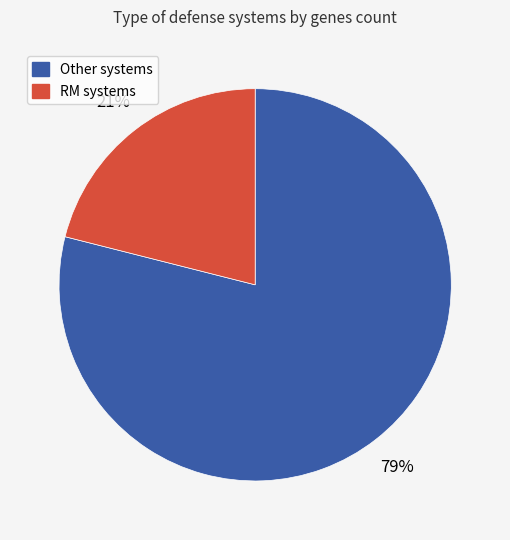

Is there a majority slice in this chart?

Yes